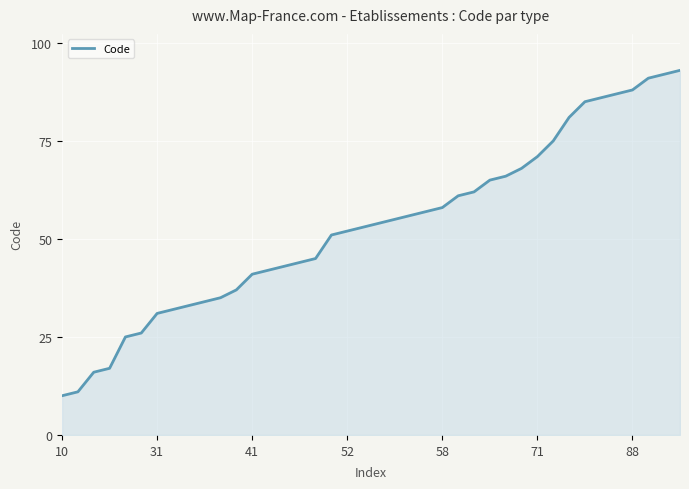

What is the difference between the maximum and minimum values?

83